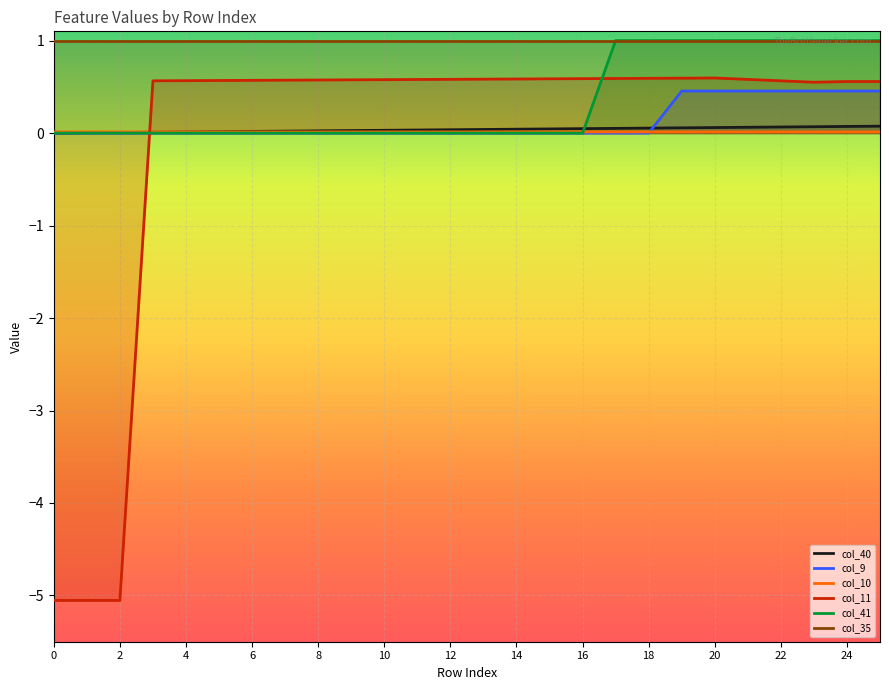

Reading left to right, extract all data points from this chart.

col_40: 0.0	0.0	0.0	0.0	0.0	0.0	0.0	0.0	0.0	0.0	0.0	0.0	0.0	0.0	0.0	0.0	0.0	0.1	0.1	0.1	0.1	0.1	0.1	0.1	0.1	0.1
col_9: 0.0	0.0	0.0	0.0	0.0	0.0	0.0	0.0	0.0	0.0	0.0	0.0	0.0	0.0	0.0	0.0	0.0	0.0	0.0	0.5	0.5	0.5	0.5	0.5	0.5	0.5
col_10: 0.0	0.0	0.0	0.0	0.0	0.0	0.0	0.0	0.0	0.0	0.0	0.0	0.0	0.0	0.0	0.0	0.0	0.0	0.0	0.0	0.0	0.0	0.0	0.0	0.0	0.0
col_11: -5.1	-5.1	-5.1	0.6	0.6	0.6	0.6	0.6	0.6	0.6	0.6	0.6	0.6	0.6	0.6	0.6	0.6	0.6	0.6	0.6	0.6	0.6	0.6	0.5	0.6	0.6
col_41: 0.0	0.0	0.0	0.0	0.0	0.0	0.0	0.0	0.0	0.0	0.0	0.0	0.0	0.0	0.0	0.0	0.0	1.0	1.0	1.0	1.0	1.0	1.0	1.0	1.0	1.0
col_35: 1.0	1.0	1.0	1.0	1.0	1.0	1.0	1.0	1.0	1.0	1.0	1.0	1.0	1.0	1.0	1.0	1.0	1.0	1.0	1.0	1.0	1.0	1.0	1.0	1.0	1.0